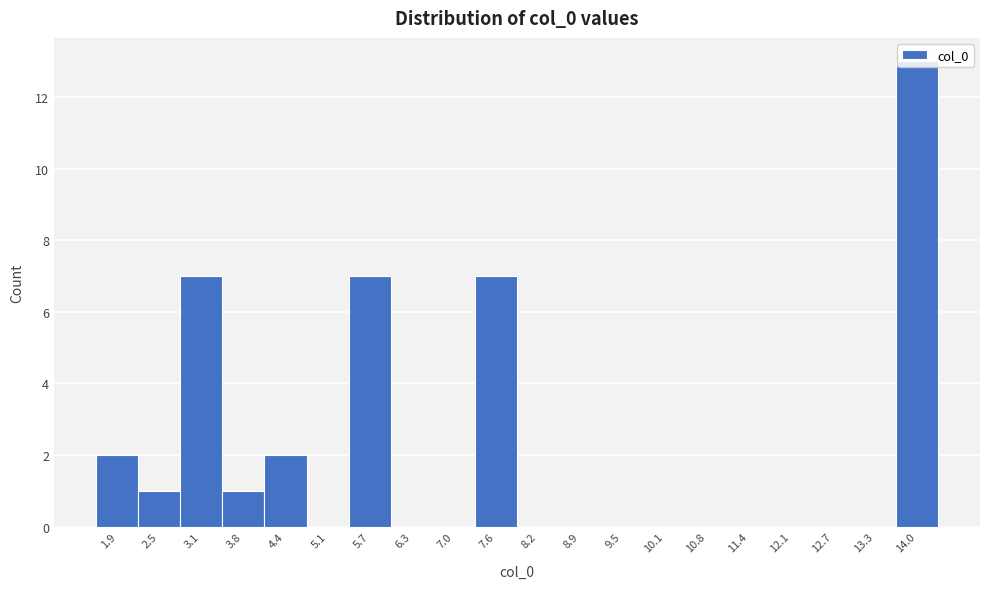

What is the change in value from 10.8 to 14.0?

+13